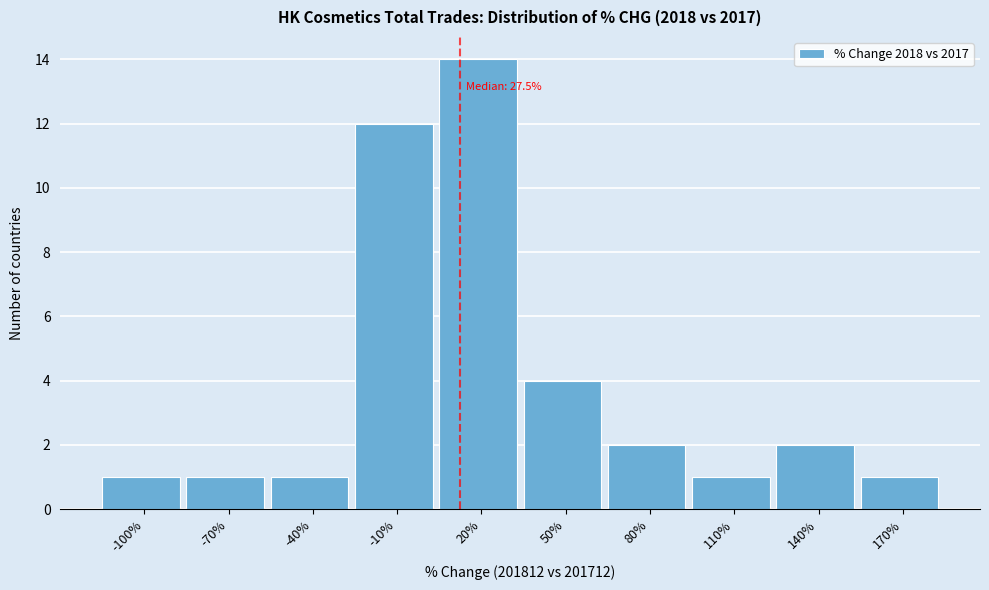

Reading left to right, what are all the values shown in this chart?

1	1	1	12	14	4	2	1	2	1